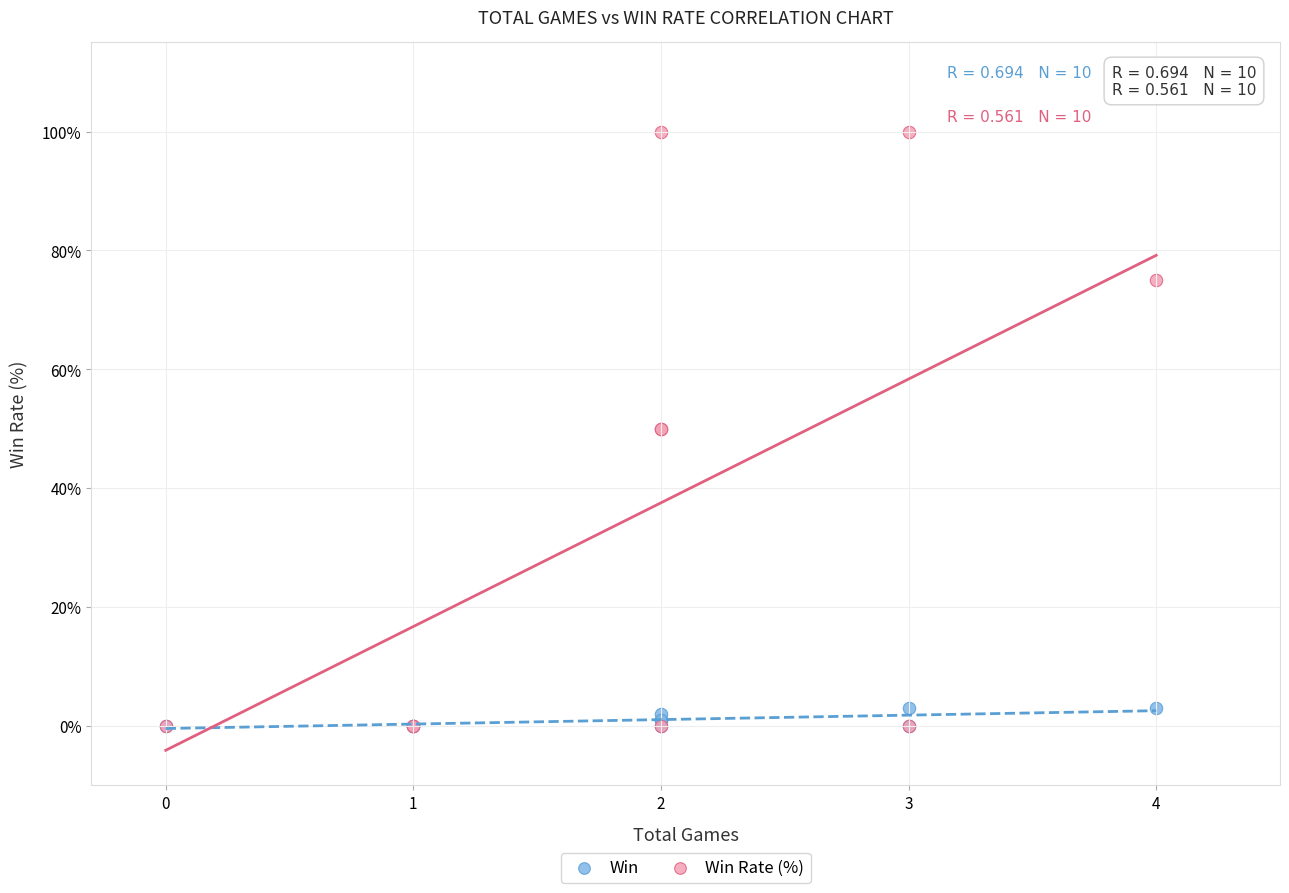

What are all the series names shown in the legend?

Win, Win Rate (%)